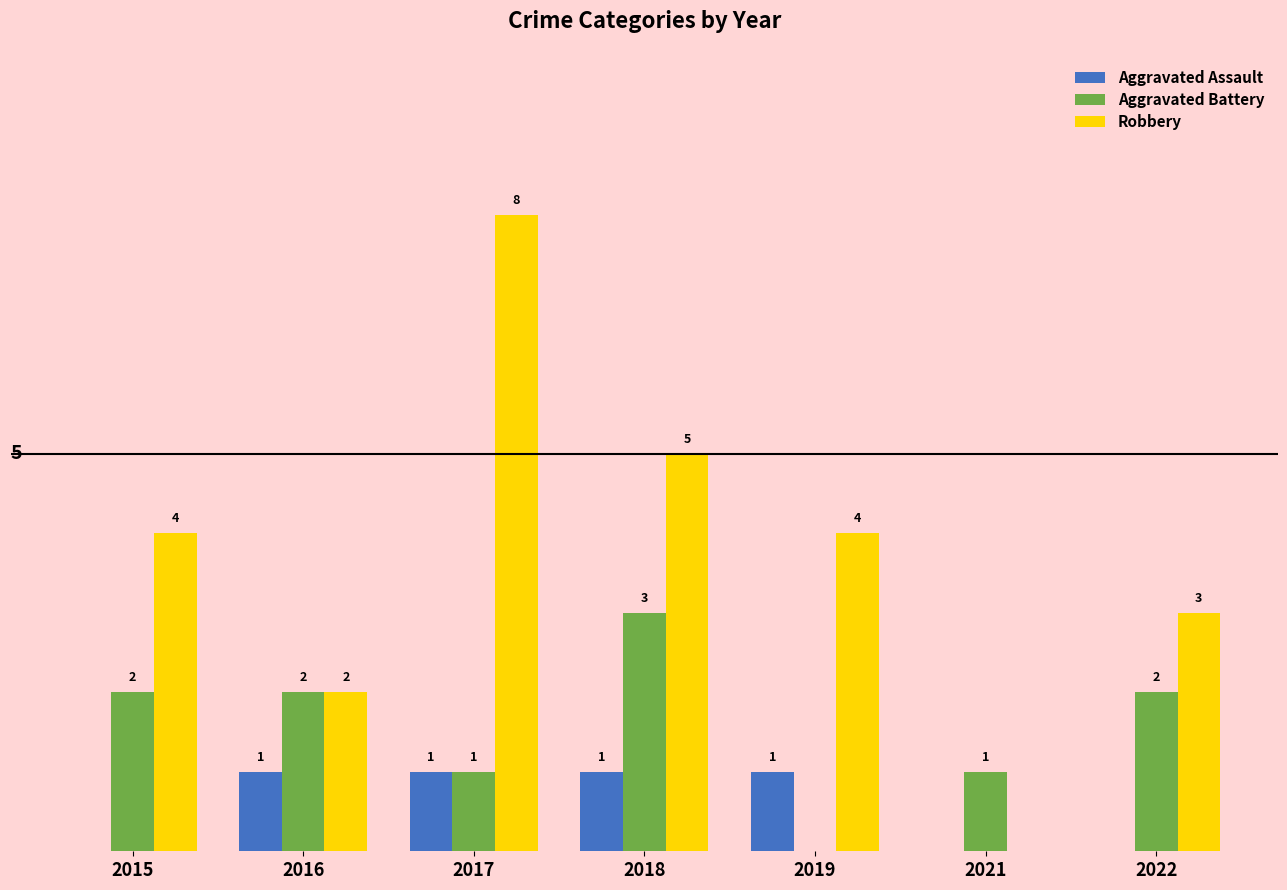

Is the value of Aggravated Battery at 2018 greater than the value of Aggravated Assault at 2019?

Yes